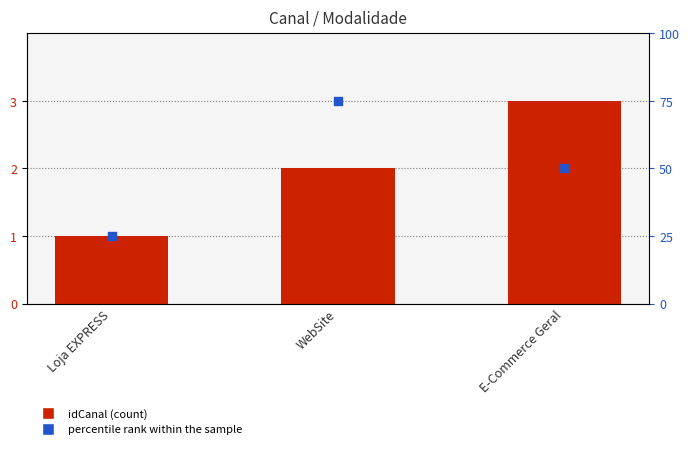

Which series reaches the maximum Y coordinate?

percentile rank within the sample